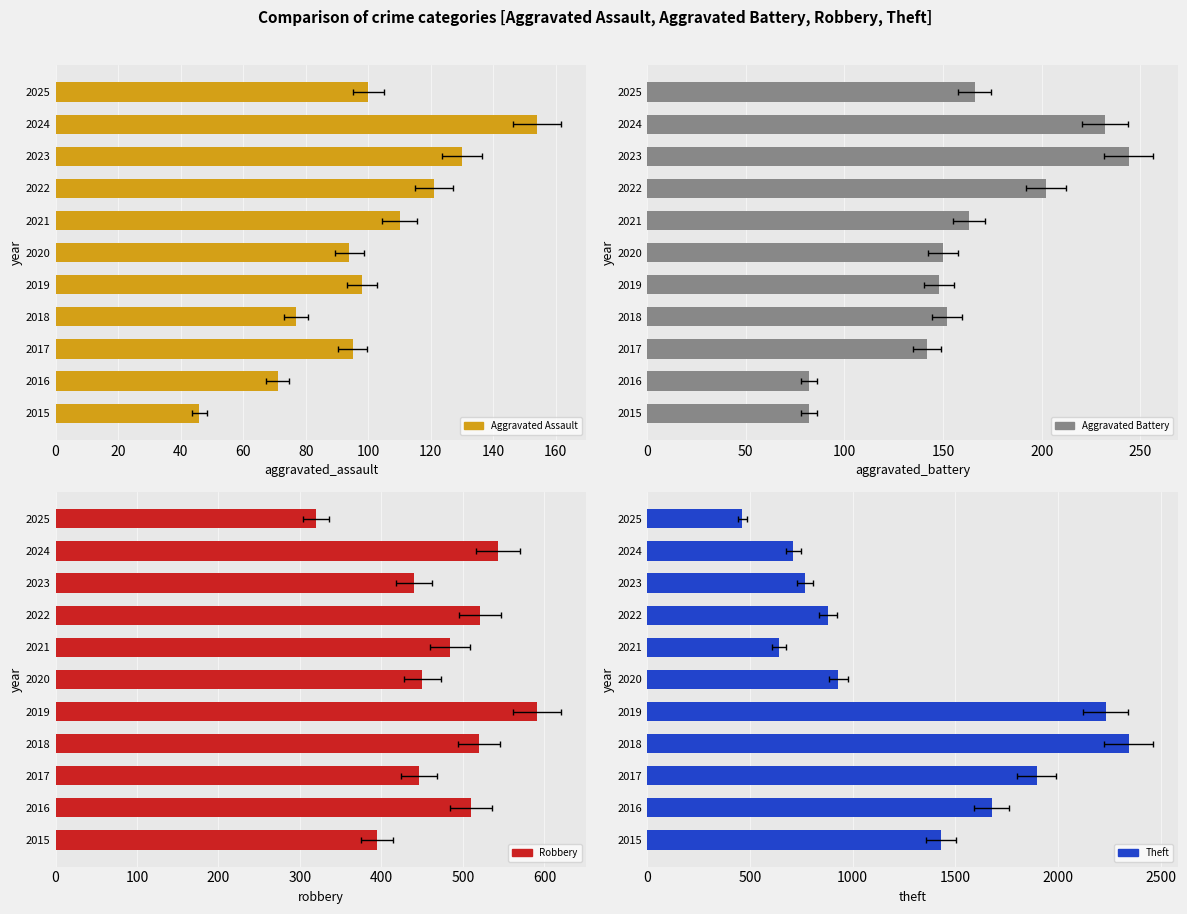

What is the approximate value of Aggravated Assault at 2015?

46